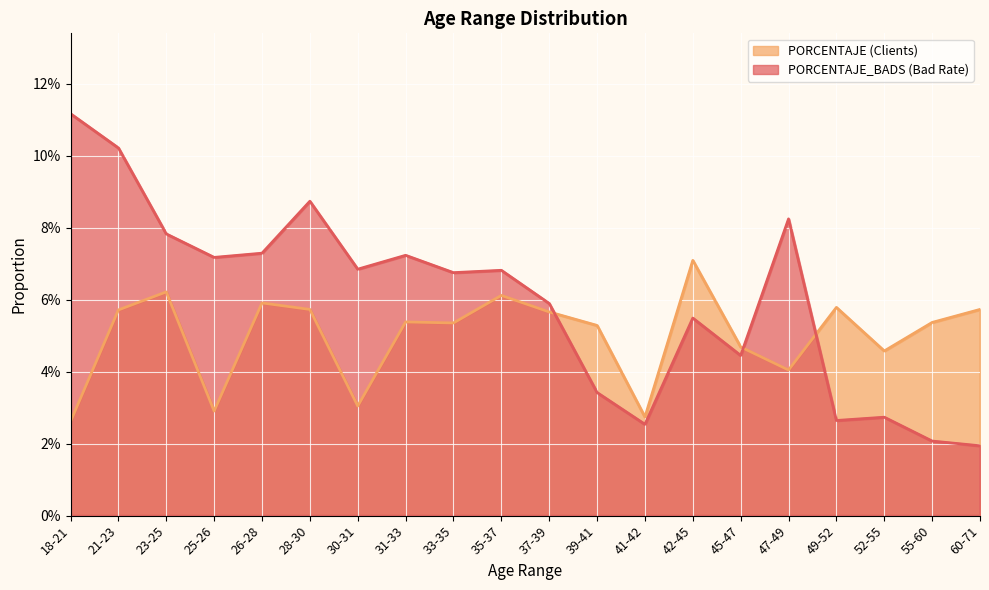

Which series has the widest spread of values?

PORCENTAJE_BADS